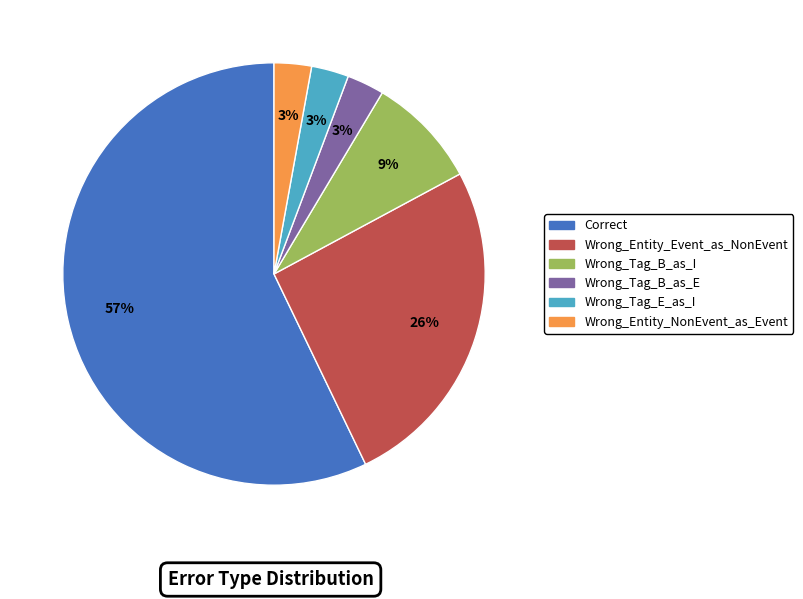

Between Wrong_Tag_B_as_I and Wrong_Entity_Event_as_NonEvent, which is larger?

Wrong_Entity_Event_as_NonEvent